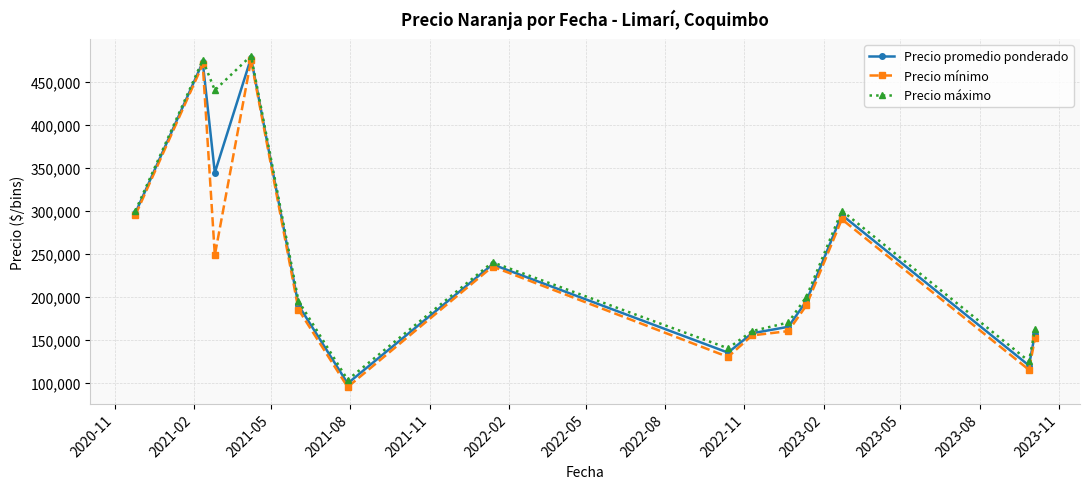

What is the maximum value for Precio mínimo?

475000